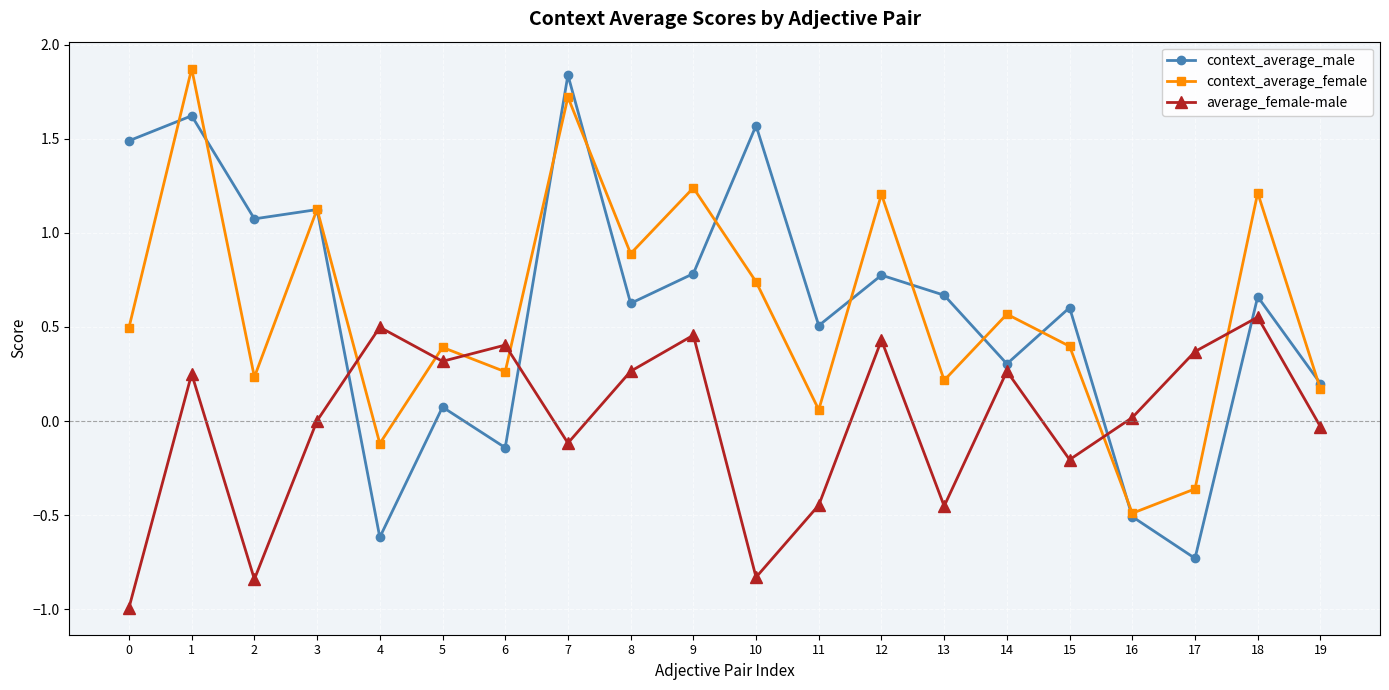

The value of average_female-male at 15 is -0.0. True or false?

False